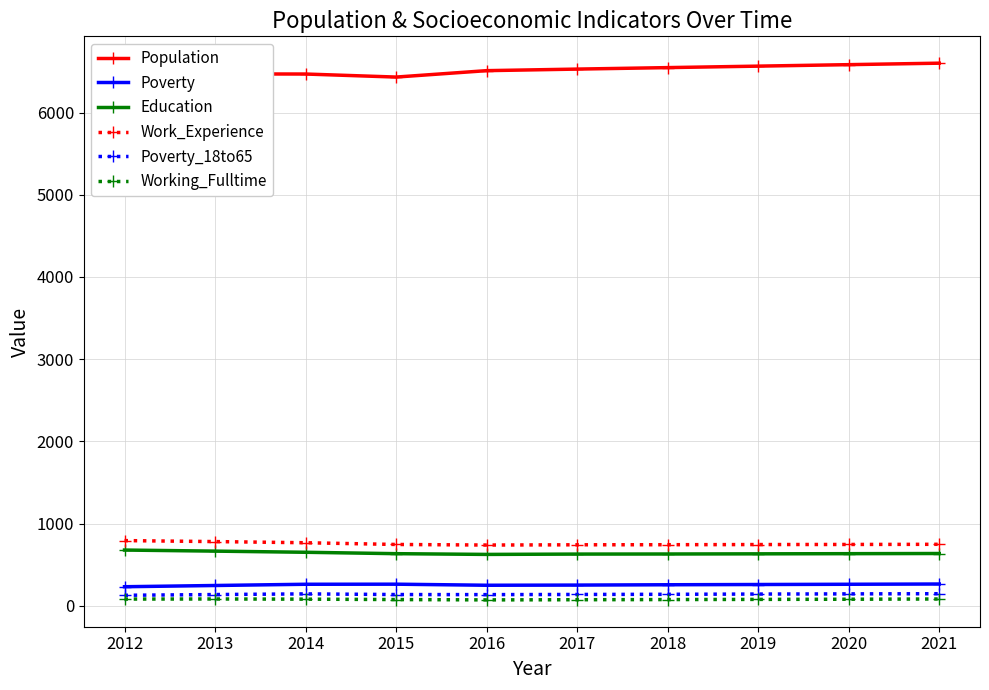

What is the maximum value for Work_Experience?

794